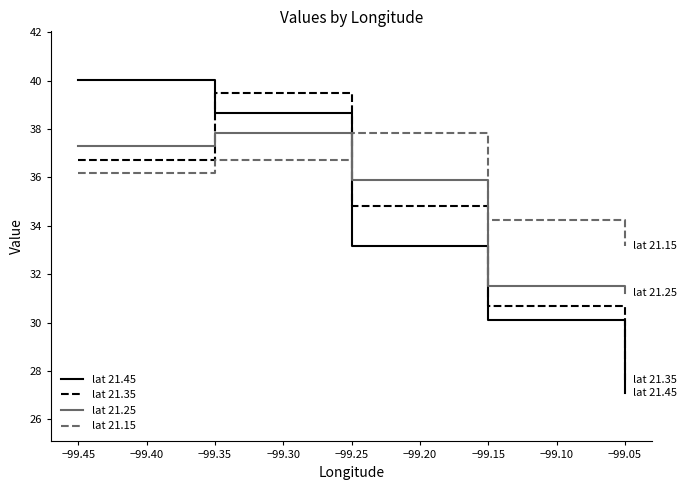

True or false: lat 21.45 has a value of 10.0 at −99.15.

False